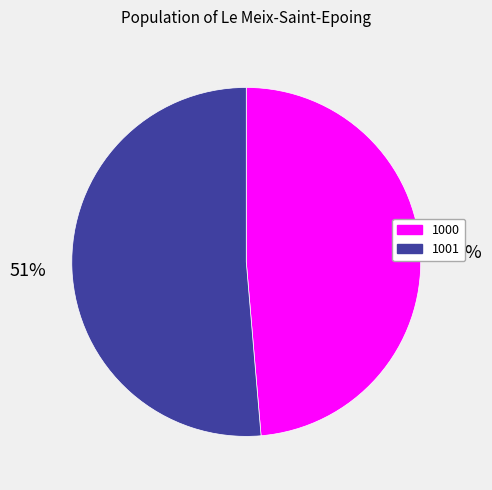

Is it true that 1001 is 58% of the pie?

False